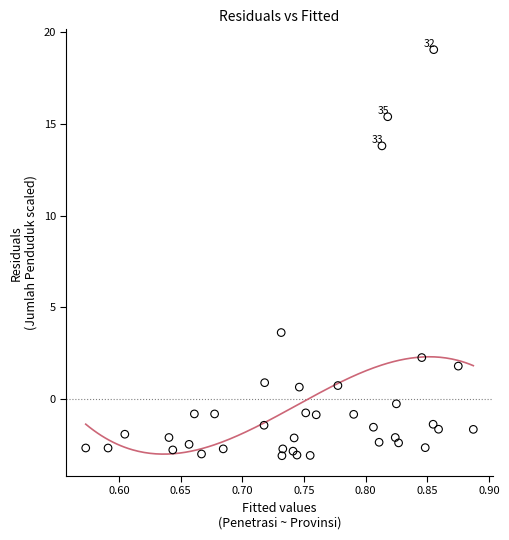

What Y value in the scatter plot is closest to 7?

3.6